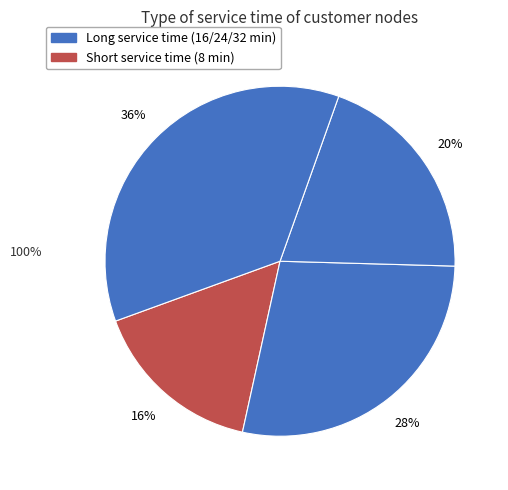

How many slices are in this pie chart?

4